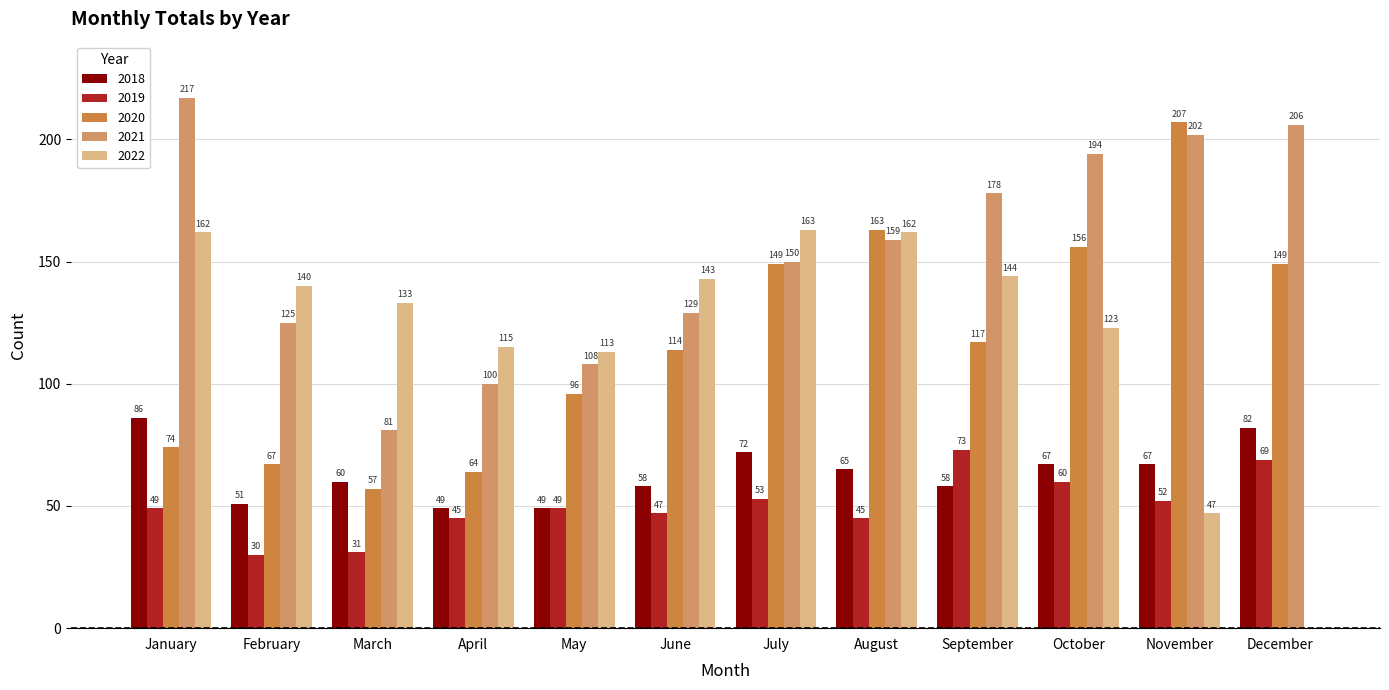

How many categories are shown in the chart?

12